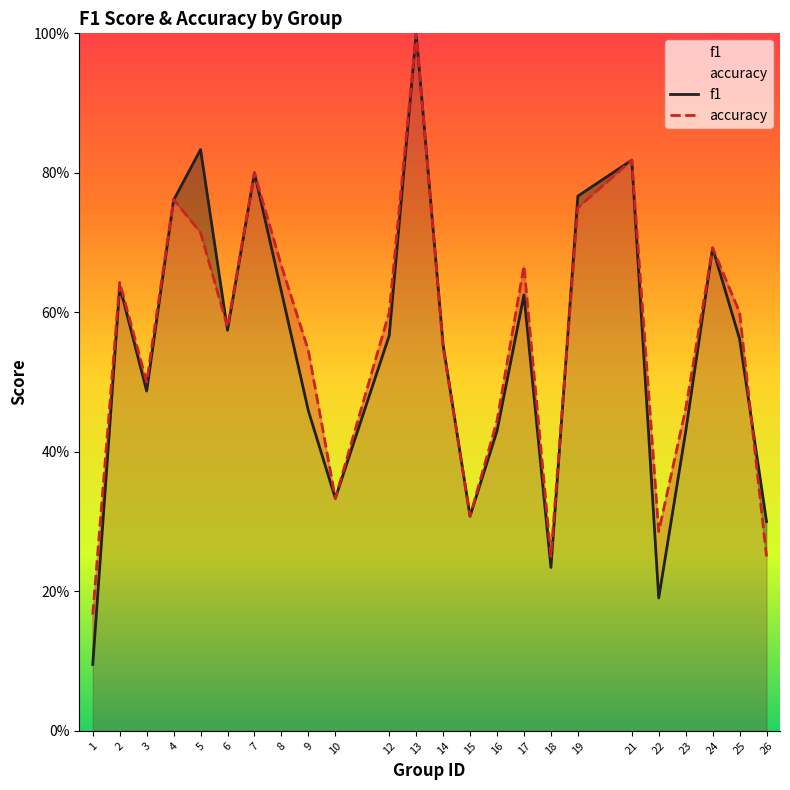

True or false: f1 has more than 2 points higher than both neighbors.

True